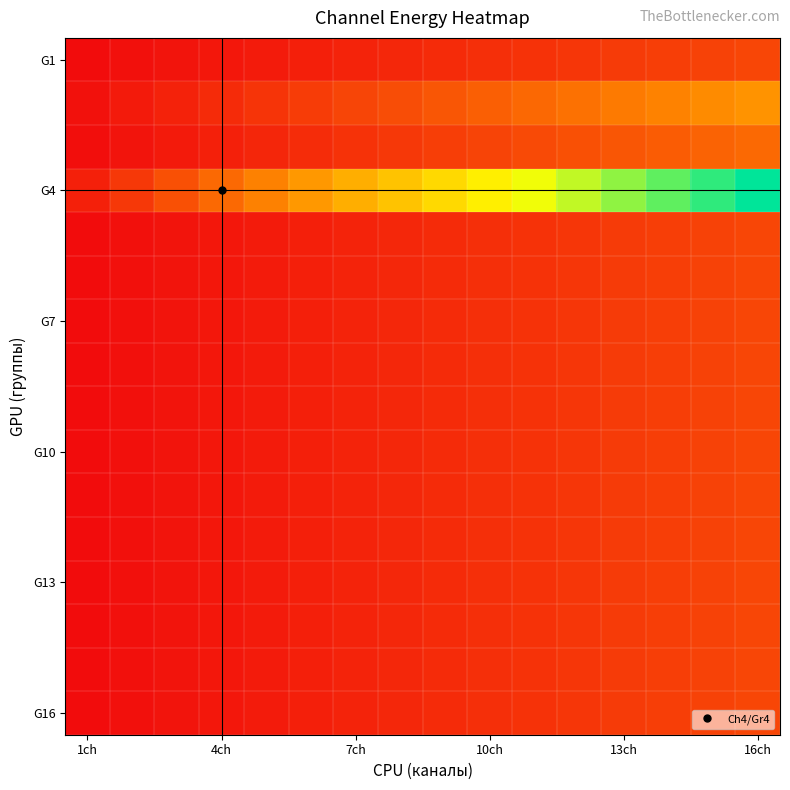

At how many categories does at least one series exceed 18?

2